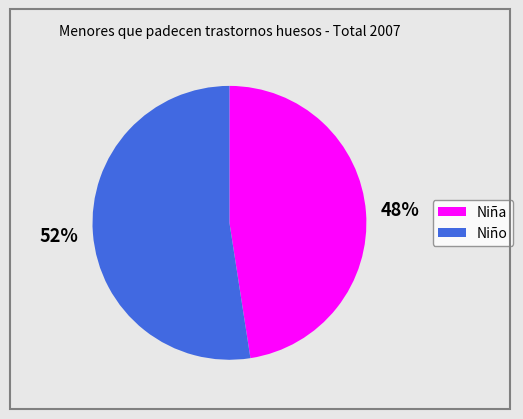

True or false: Niña accounts for 55% of the total.

False